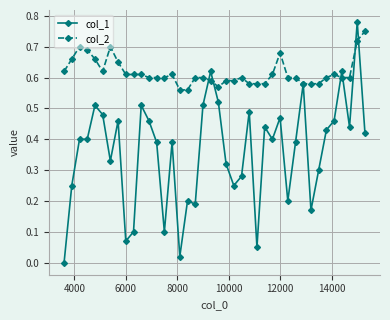

Rank the series by their maximum value, from lowest to highest.

col_2, col_1